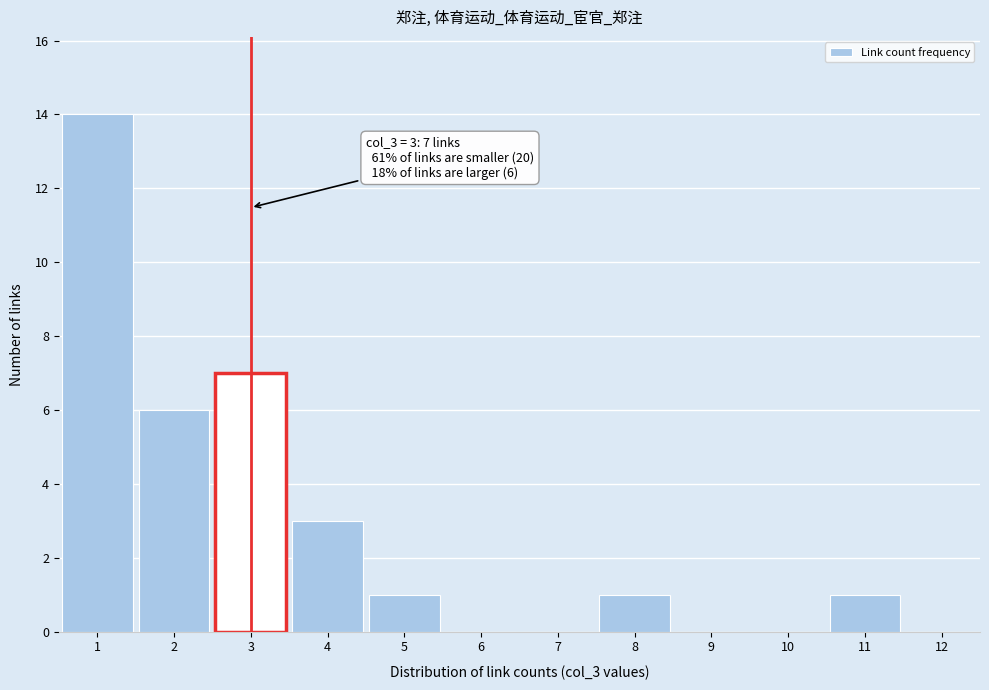

Which range on the x-axis has the tallest bar?

0.5 to 1.5